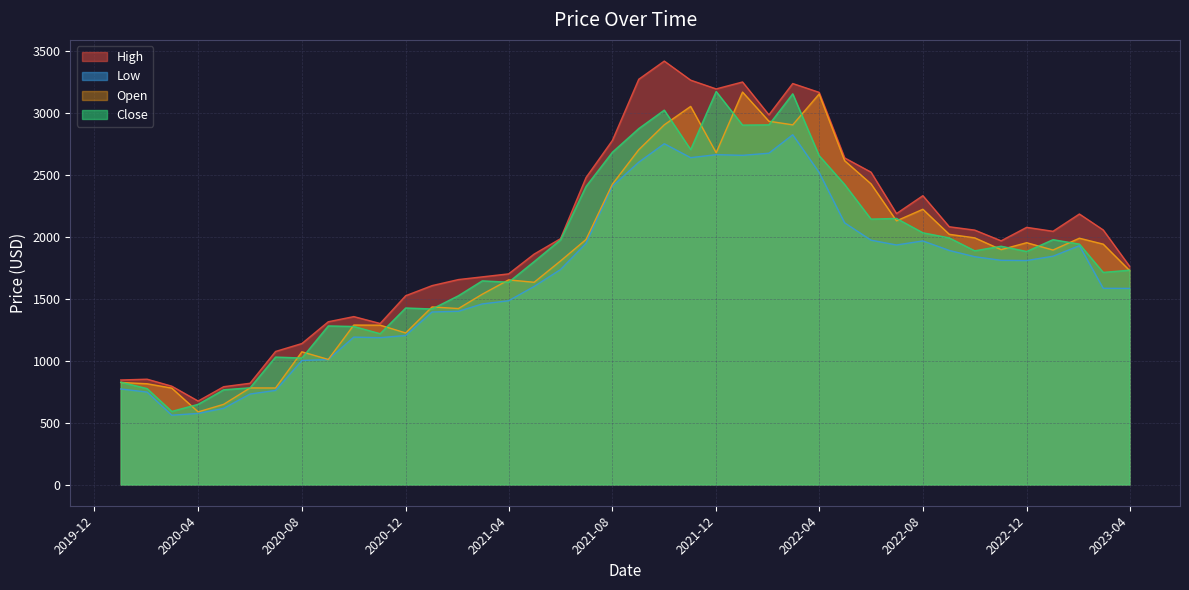

What is the minimum value for Close?

590.4